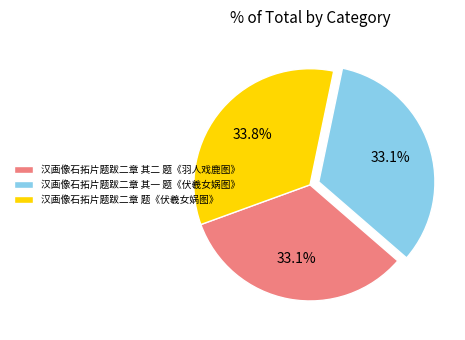

What is the largest slice in the pie chart?

汉画像石拓片题跋二章 题《伏羲女娲图》